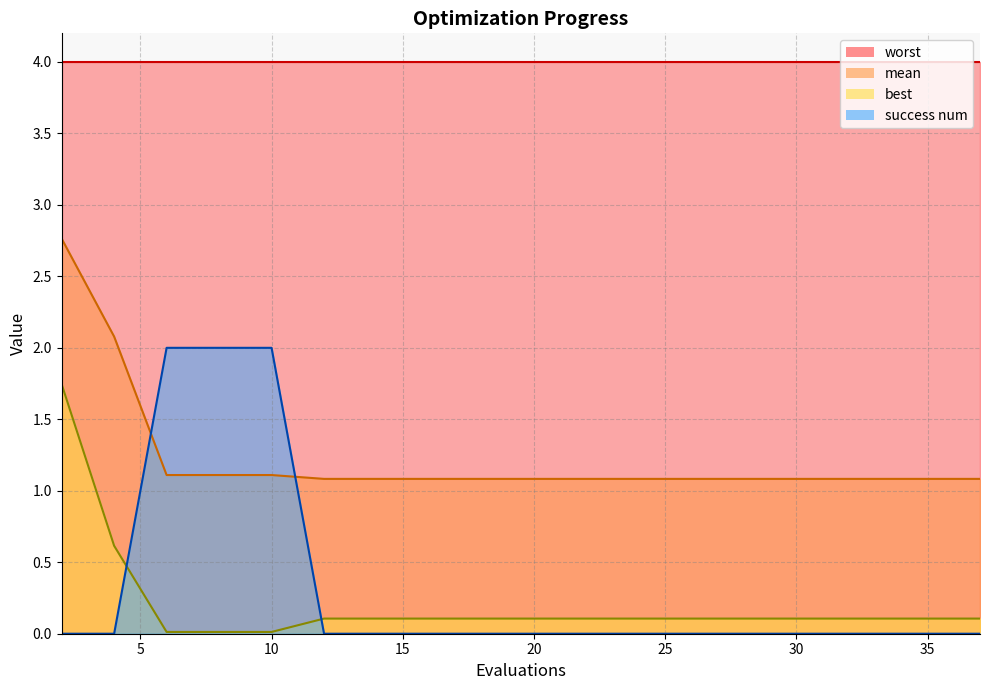

Which series has the largest total across all categories?

worst